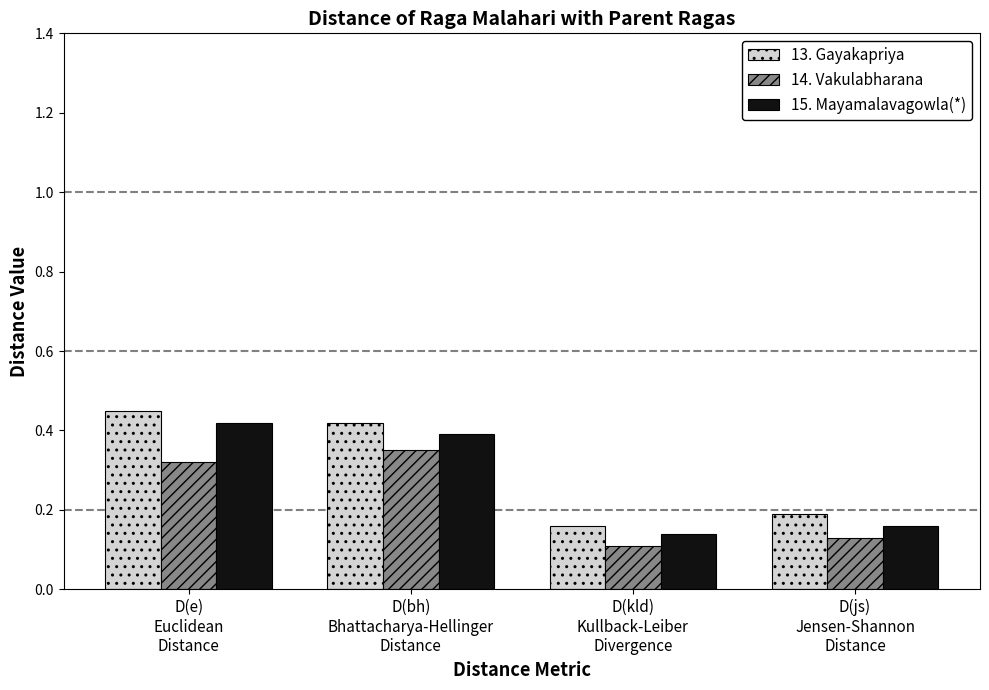

What is the label of the 1st bar from the left?

D(e)
Euclidean
Distance